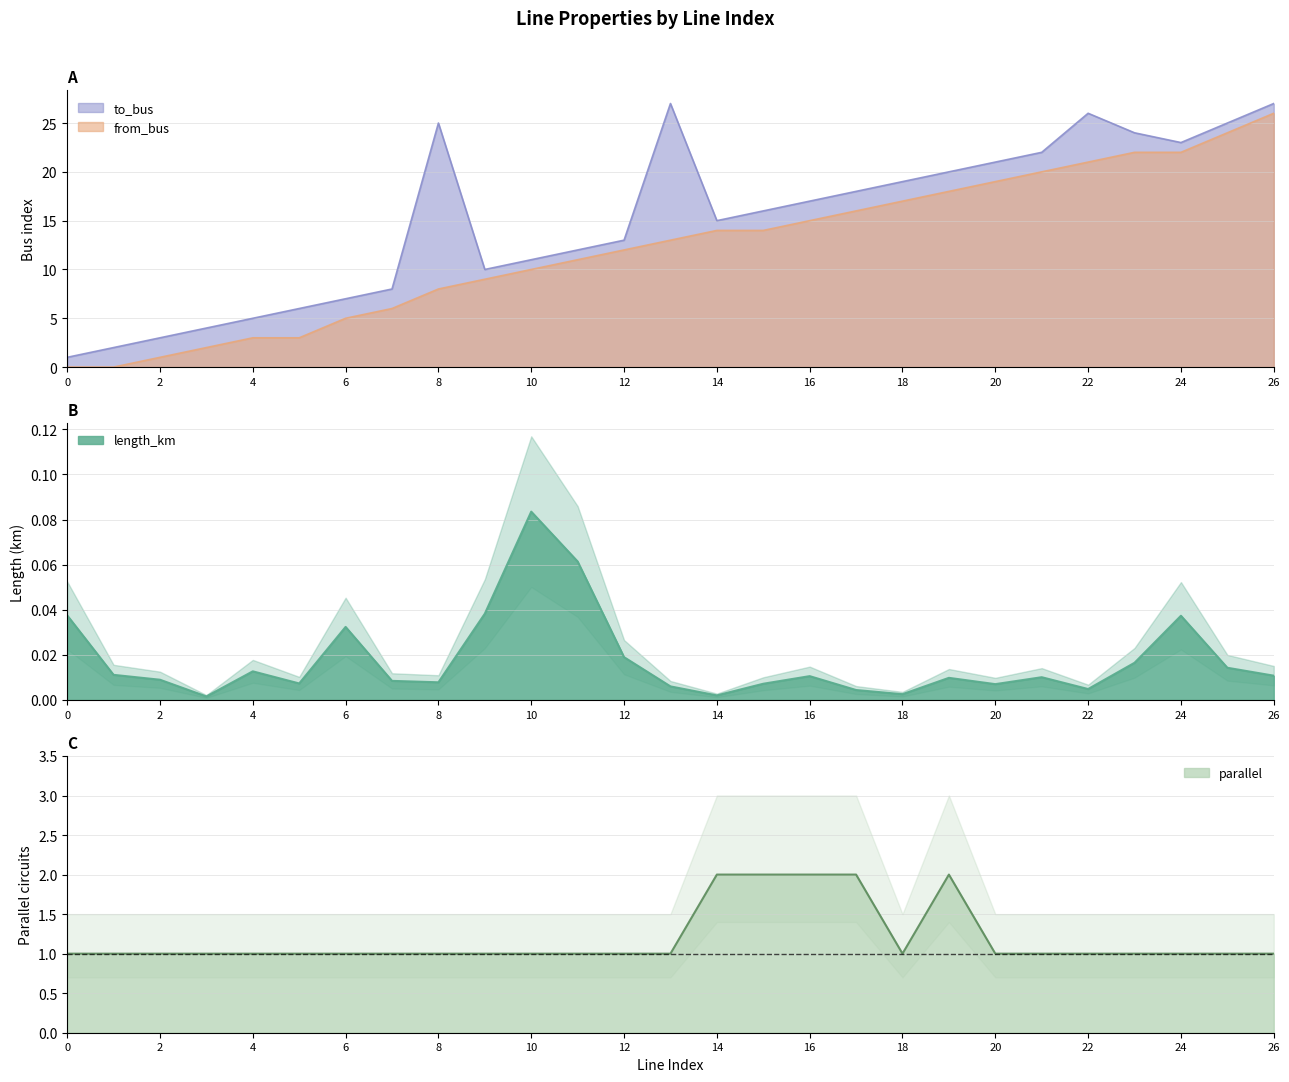

What is the highest value of the from_bus series?

26.0